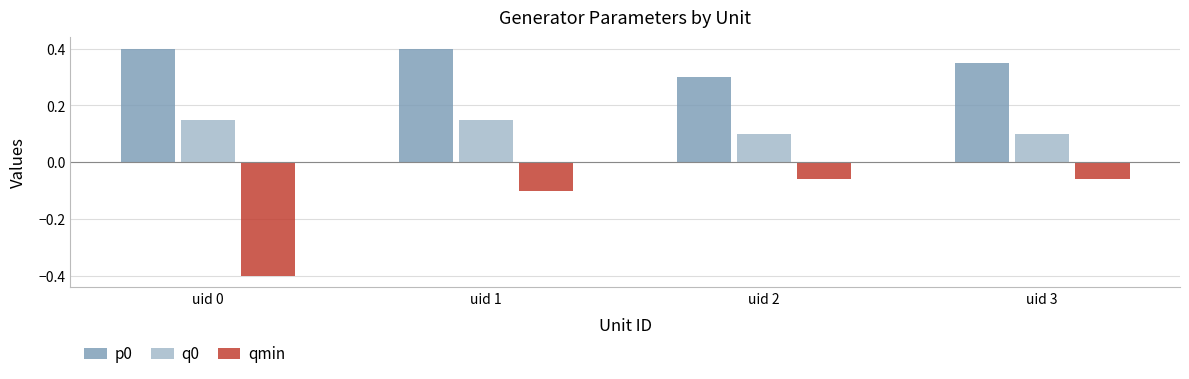

At which label is p0 closest to 0?

uid 2